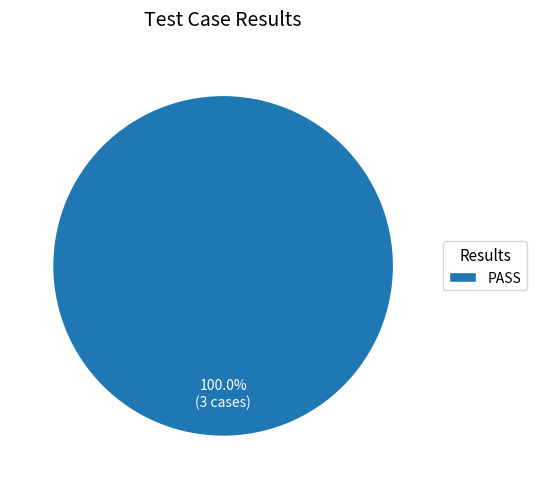

Which slice represents more than half of the pie?

PASS